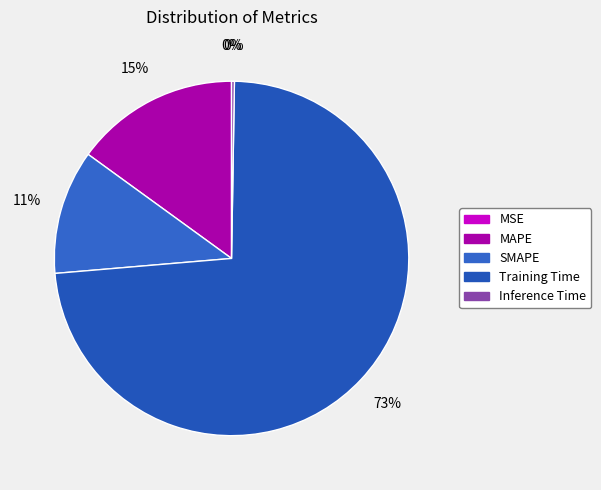

Count the number of slices in the pie.

5